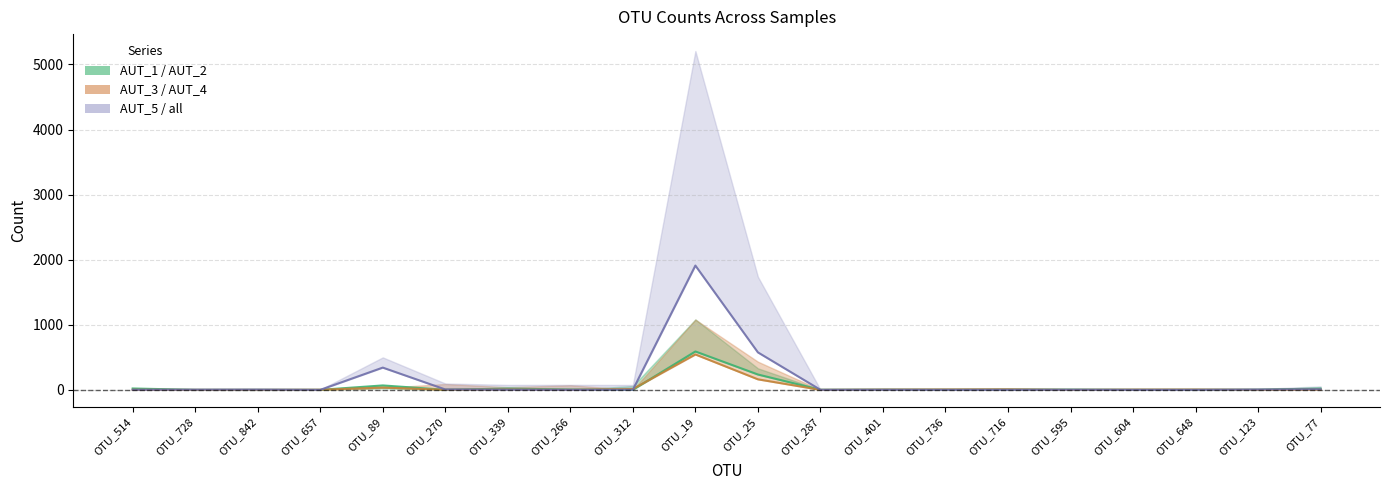

What is the average value of the AUT_5 series?

143